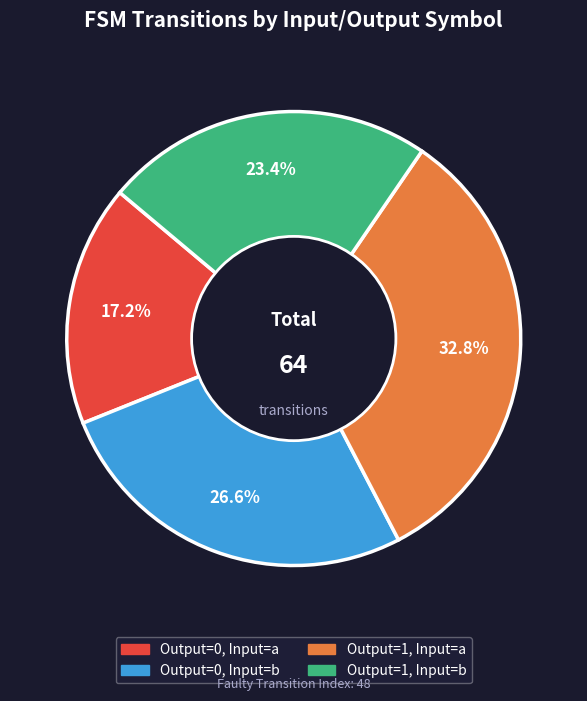

What percentage is NOT represented by Output=1, Input=b?

76.6%